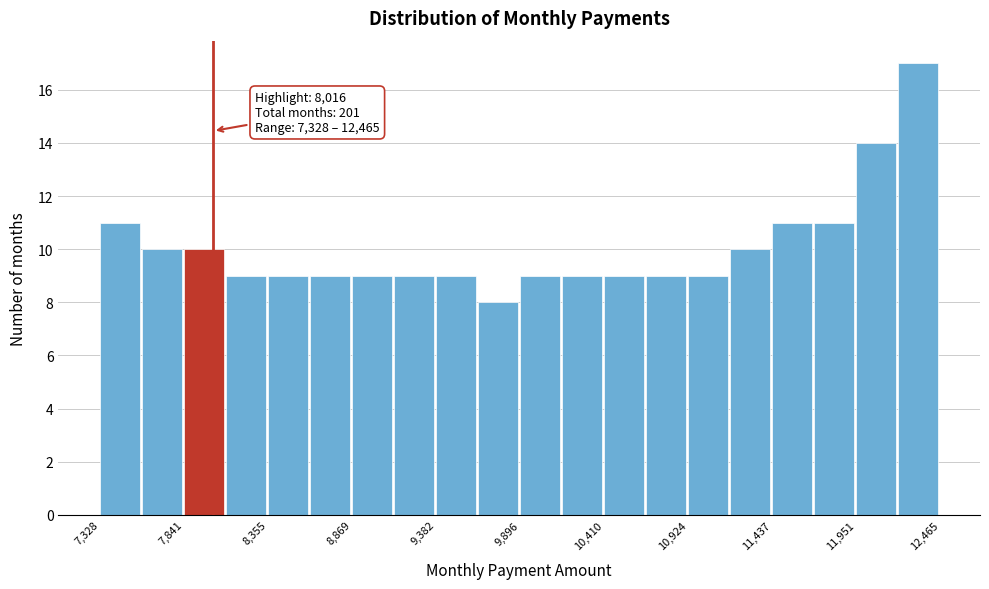

Read against the x-axis, roughly where is the centre of the tallest bar?

12300